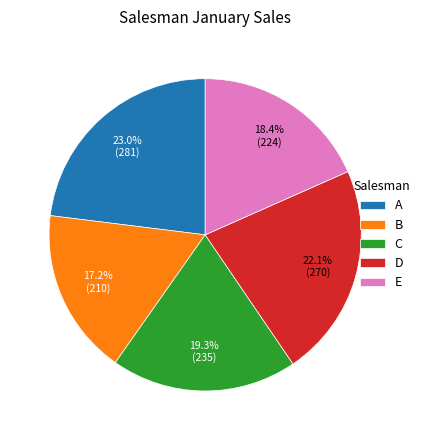

Which slice is the smallest?

B